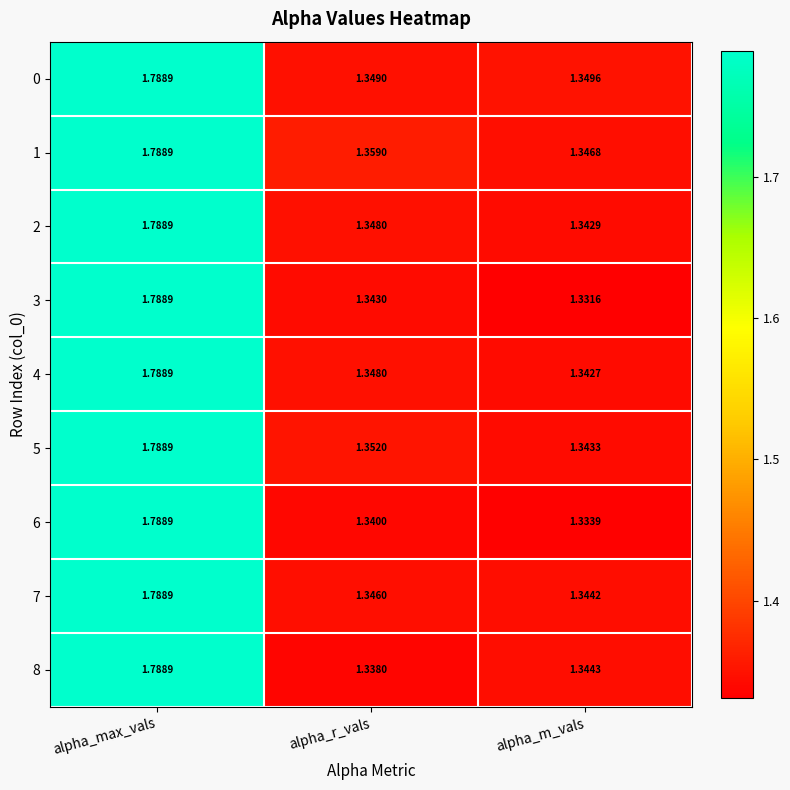

List the labels in order of 3 value, largest first.

alpha_max_vals, alpha_r_vals, alpha_m_vals